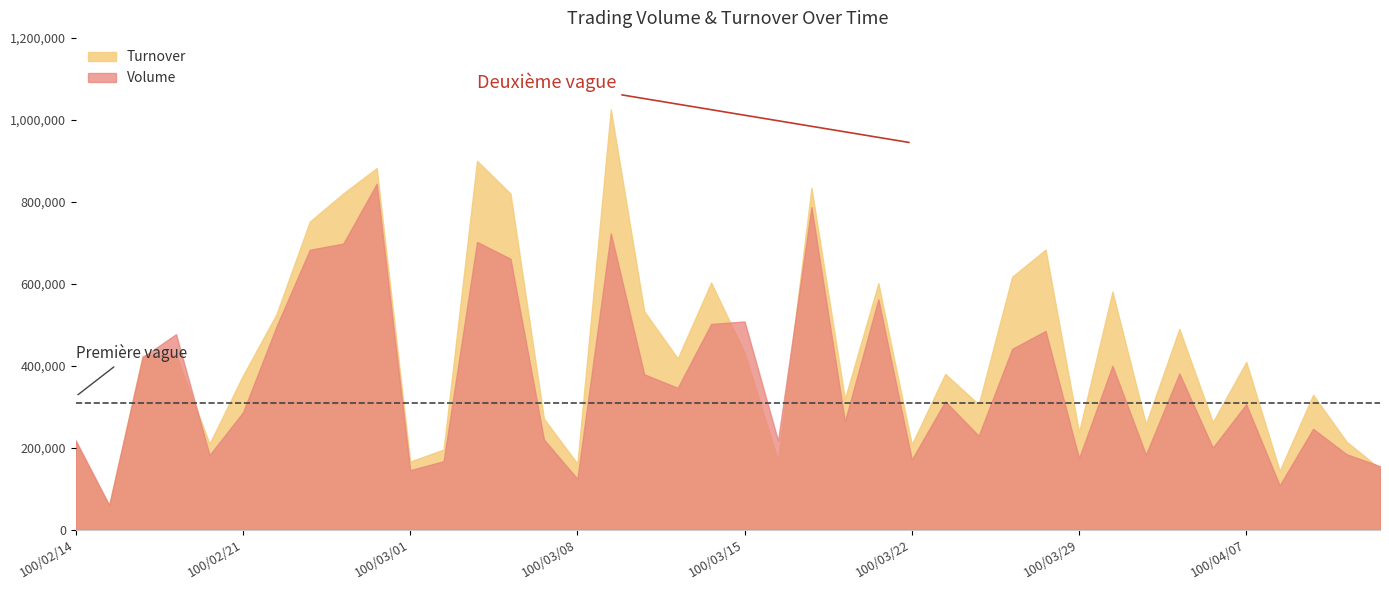

What is the total value across all series at 100/04/13?

303700